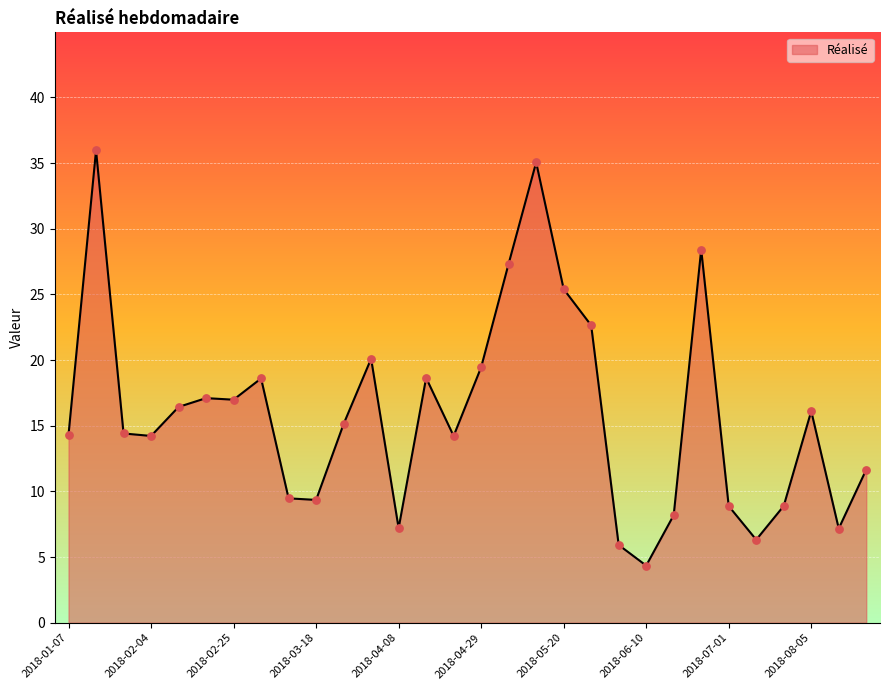

What is the maximum value shown in the chart?

36.0